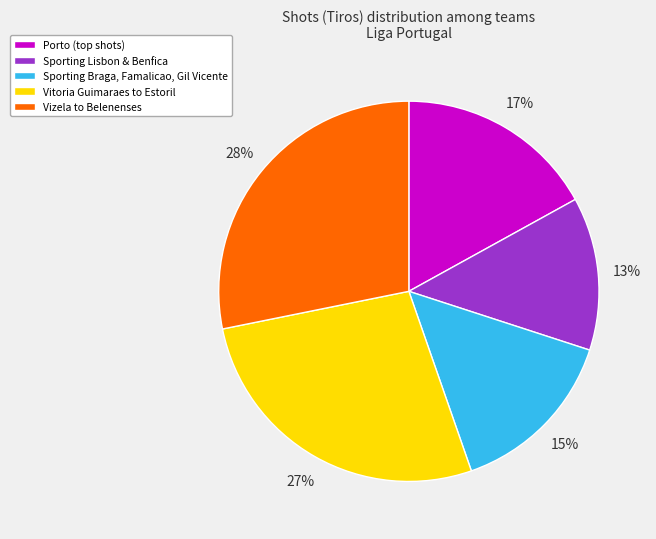

Is there any slice that represents more than half of the pie?

No